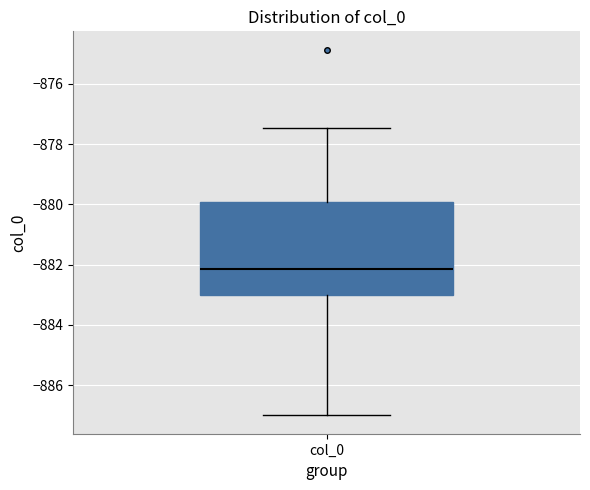

Where does the median line of the box for col_0 sit on the y-axis? The values are not printed on the chart, so give them approximately, as read against the axis.

-882.2